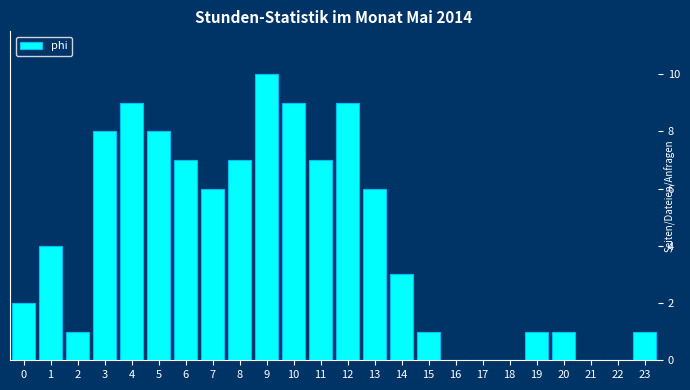

Reading left to right, what are all the values shown in this chart?

0=2	1=4	2=1	3=8	4=9	5=8	6=7	7=6	8=7	9=10	10=9	11=7	12=9	13=6	14=3	15=1	16=0	17=0	18=0	19=1	20=1	21=0	22=0	23=1